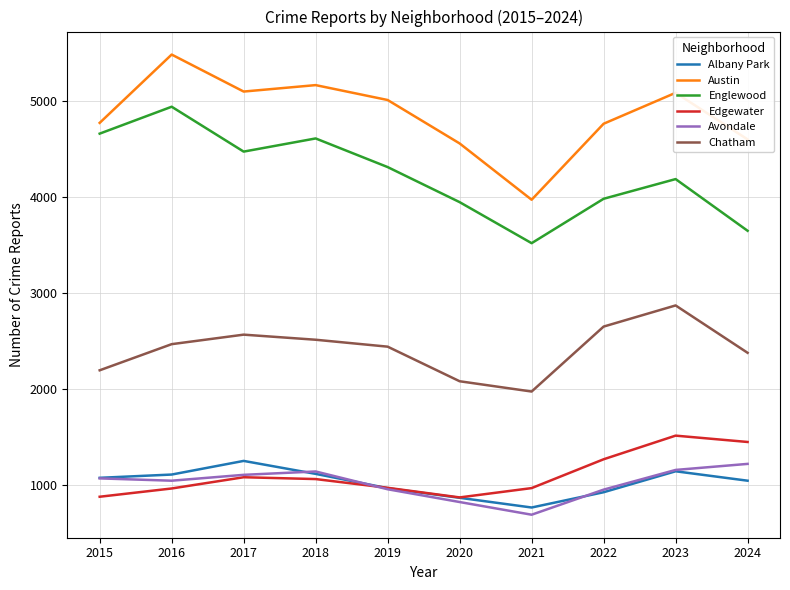

How many lines are shown in the chart?

6